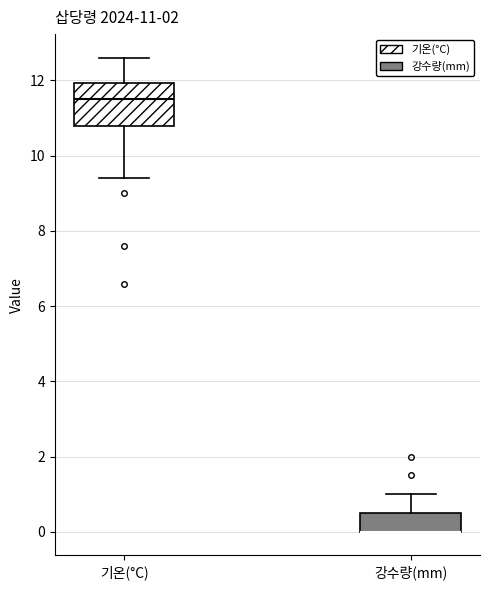

Comparing the boxes themselves (not the whiskers), which one is the tallest?

기온(°C)